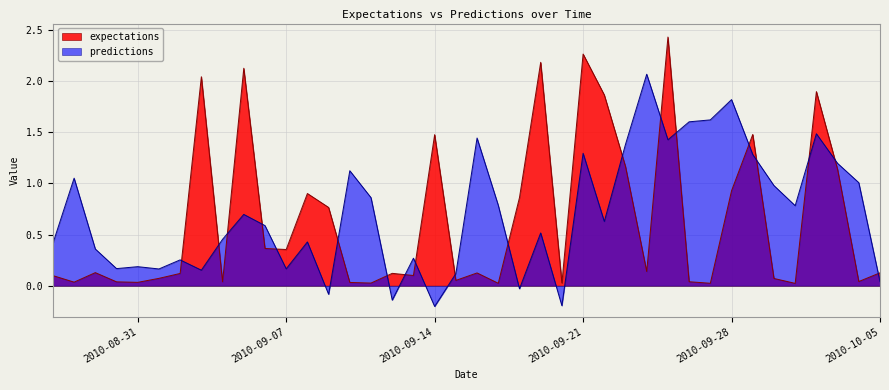

What is the difference between the second highest and minimum values in the expectations series?

2.2